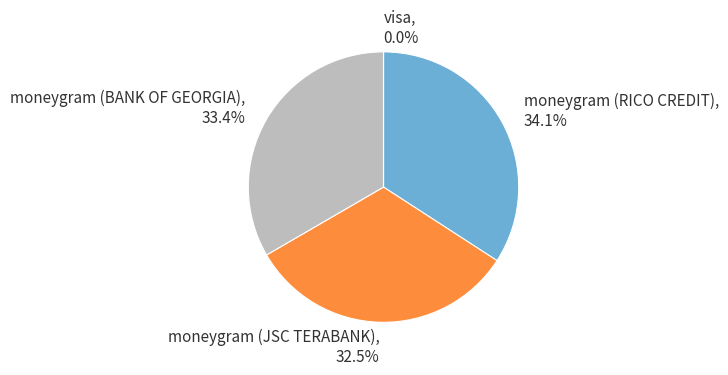

Which category has the biggest portion of the pie?

moneygram (RICO CREDIT)